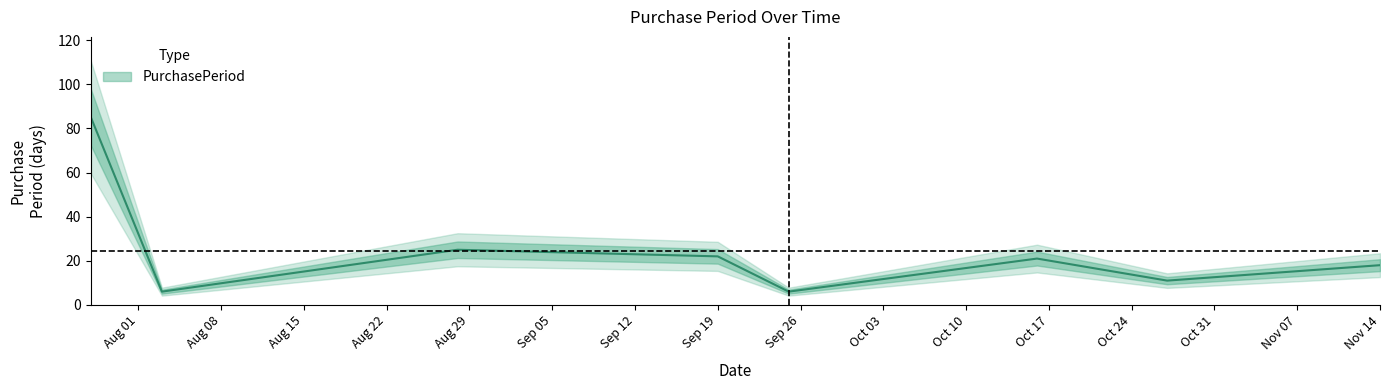

What is the difference between the second highest and second lowest values?

19